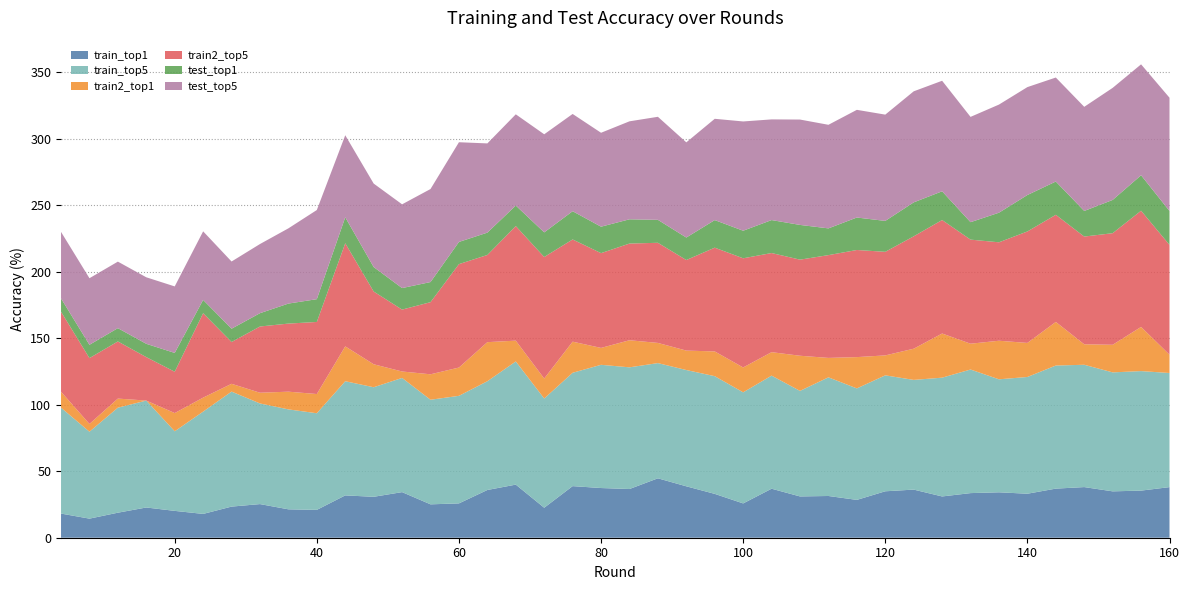

Reading left to right, list all the values displayed in this chart.

train_top1: 4=18.1	8=14.3	12=18.8	16=22.7	20=20.2	24=17.9	28=23.4	32=25.3	36=21.3	40=20.9	44=31.8	48=30.8	52=34.3	56=25.1	60=25.8	64=35.9	68=39.9	72=22.5	76=38.8	80=37.4	84=36.6	88=44.7	92=38.6	96=33.0	100=25.8	104=36.8	108=31.0	112=31.4	116=28.4	120=34.9	124=36.2	128=31.0	132=33.5	136=34.1	140=33.1	144=36.9	148=38.1	152=34.9	156=35.4	160=38.0
train_top5: 4=79.6	8=65.4	12=78.9	16=80.4	20=59.8	24=76.9	28=86.5	32=75.6	36=75.1	40=72.6	44=85.8	48=82.4	52=85.8	56=78.6	60=80.9	64=81.8	68=92.6	72=82.1	76=85.2	80=92.6	84=91.5	88=86.6	92=87.4	96=88.5	100=83.5	104=85.0	108=79.3	112=89.2	116=83.8	120=87.2	124=82.5	128=89.3	132=92.9	136=84.9	140=87.8	144=92.5	148=91.9	152=89.4	156=89.8	160=85.8
train2_top1: 4=12.0	8=5.8	12=6.8	16=0.0	20=13.7	24=10.5	28=5.9	32=8.1	36=13.3	40=14.4	44=26.2	48=17.3	52=4.8	56=19.1	60=21.3	64=29.4	68=15.6	72=15.0	76=23.4	80=12.7	84=20.4	88=15.2	92=14.6	96=18.6	100=18.7	104=17.6	108=26.4	112=14.6	116=23.5	120=15.0	124=23.4	128=33.2	132=19.4	136=29.0	140=25.6	144=32.8	148=15.4	152=20.7	156=33.2	160=13.8
train2_top5: 4=60.1	8=49.5	12=42.9	16=32.7	20=31.1	24=63.5	28=31.4	32=49.8	36=51.2	40=54.2	44=77.5	48=54.7	52=46.5	56=54.2	60=77.7	64=65.5	68=86.1	72=91.3	76=76.8	80=71.2	84=72.7	88=75.3	92=68.1	96=78.0	100=82.1	104=74.5	108=72.2	112=77.3	116=80.5	120=77.9	124=84.5	128=85.3	132=78.2	136=74.0	140=83.8	144=80.5	148=81.0	152=83.9	156=87.4	160=82.5
test_top1: 4=10.0	8=10.0	12=10.0	16=10.0	20=14.1	24=10.0	28=10.0	32=10.0	36=15.0	40=17.1	44=19.5	48=18.4	52=16.2	56=15.1	60=16.7	64=16.8	68=15.4	72=18.5	76=21.2	80=19.9	84=18.2	88=17.2	92=16.9	96=20.7	100=20.7	104=24.8	108=26.1	112=20.1	116=24.4	120=23.2	124=25.5	128=21.6	132=13.1	136=22.2	140=27.4	144=25.0	148=19.2	152=25.0	156=26.6	160=25.5
test_top5: 4=50.0	8=50.0	12=50.0	16=50.0	20=50.0	24=51.5	28=50.5	32=52.0	36=56.5	40=67.0	44=61.7	48=62.8	52=63.0	56=69.9	60=75.0	64=67.1	68=68.6	72=73.7	76=73.1	80=70.6	84=73.7	88=77.5	92=71.5	96=76.1	100=82.1	104=75.7	108=79.2	112=77.9	116=80.9	120=79.9	124=83.5	128=83.1	132=79.2	136=81.3	140=81.1	144=78.2	148=78.3	152=84.2	156=83.4	160=85.1